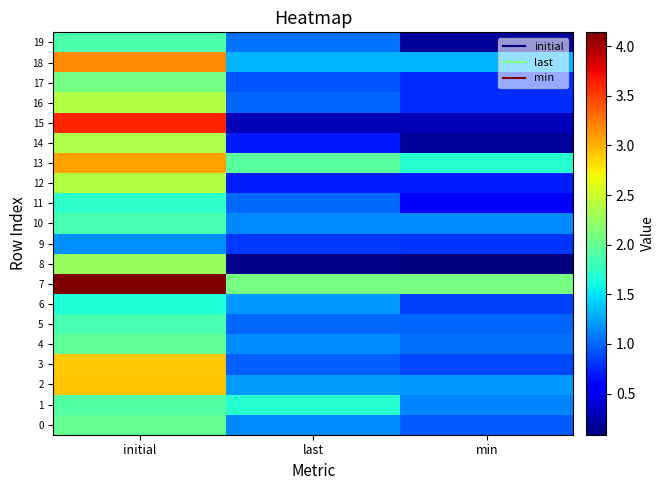

What is the difference between the highest and lowest values at initial?

3.0